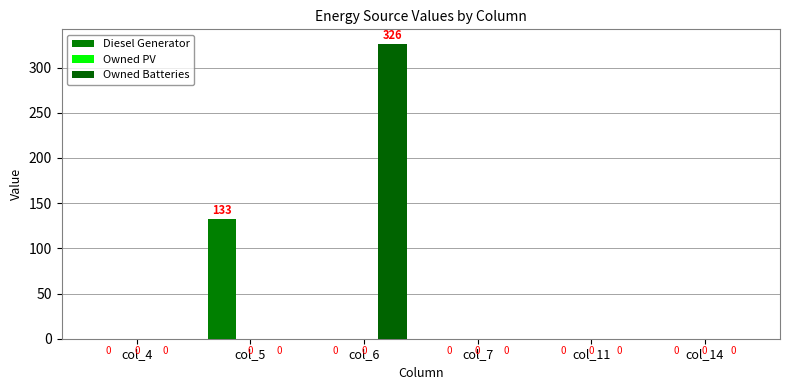

Reading left to right, list all the values displayed in this chart.

Diesel Generator: col_4=0	col_5=133	col_6=0	col_7=0	col_11=0	col_14=0
Owned PV: col_4=0	col_5=0	col_6=0	col_7=0	col_11=0	col_14=0
Owned Batteries: col_4=0	col_5=0	col_6=326	col_7=0	col_11=0	col_14=0